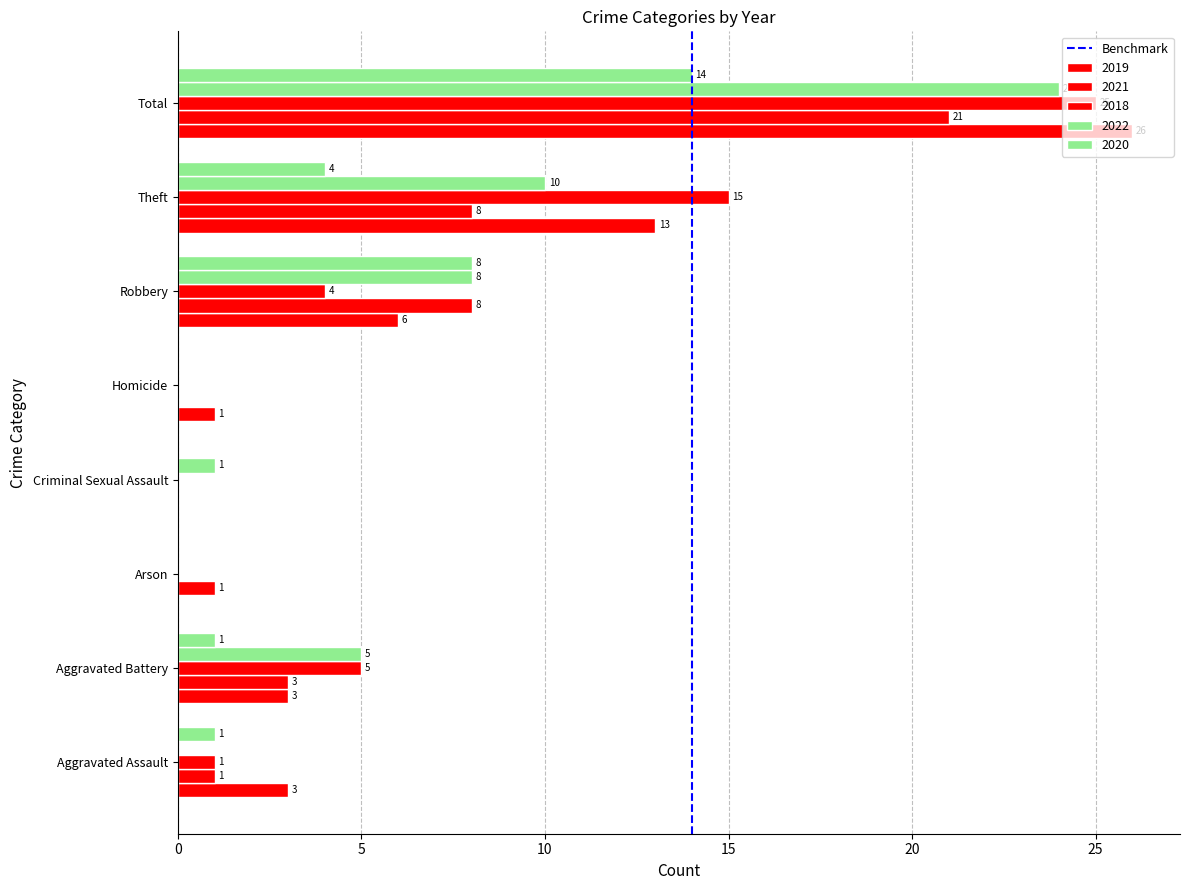

How many positive values does the 2020 series have?

5